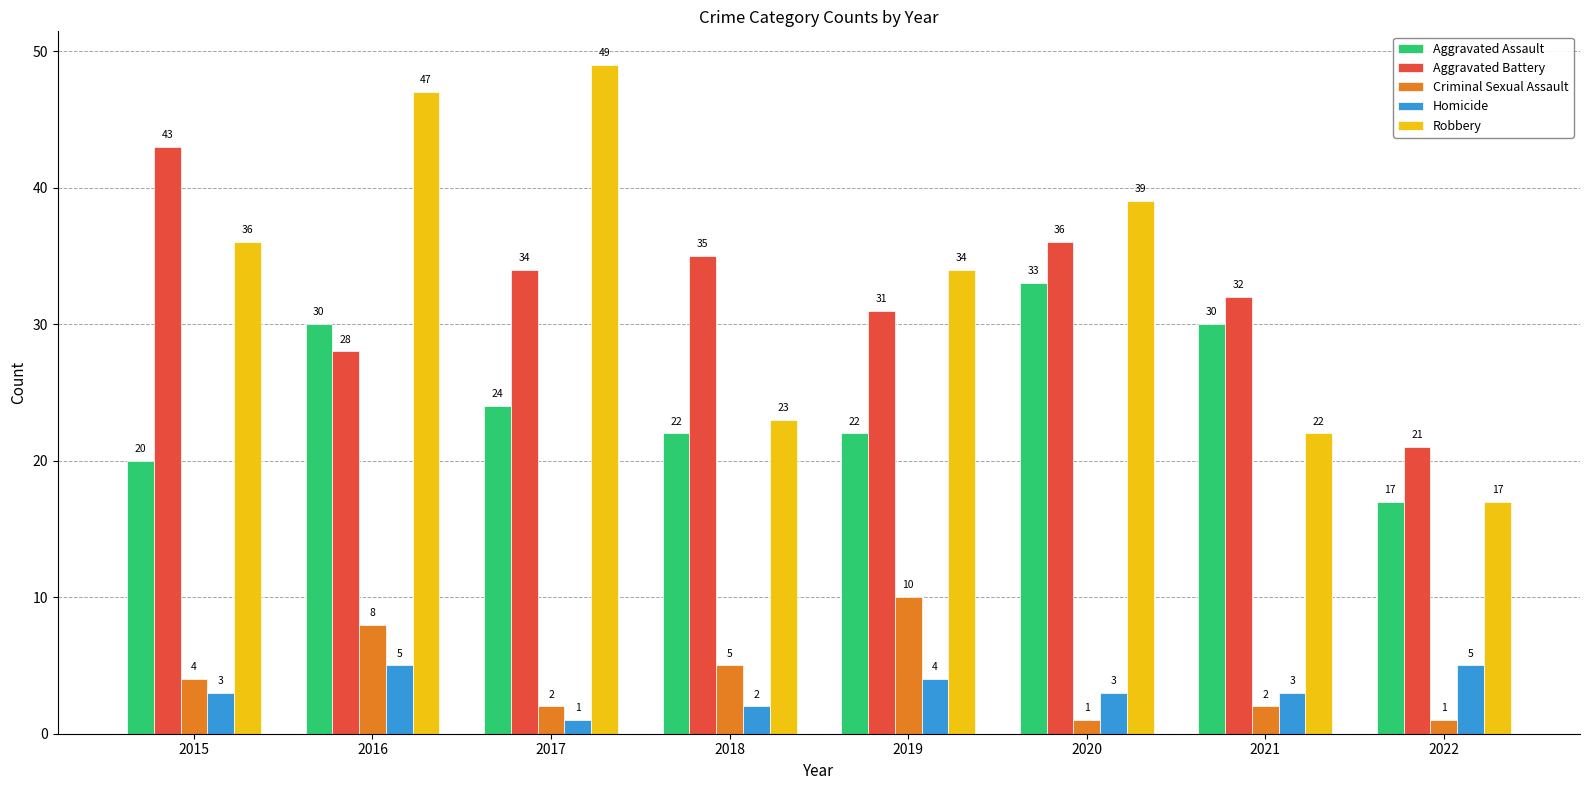

What is the sum of all Aggravated Assault values?

198